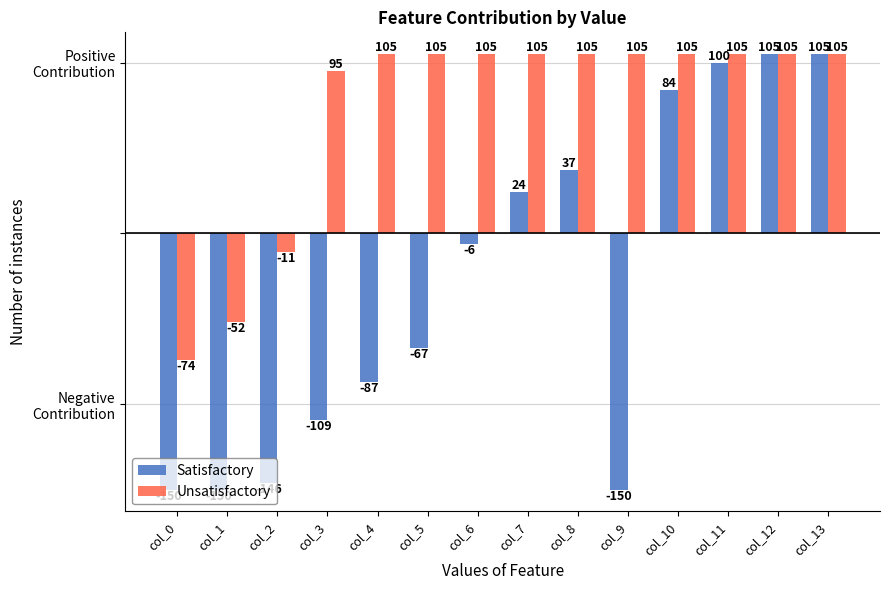

Is the value of Satisfactory at col_1 greater than the value of Unsatisfactory at col_3?

No